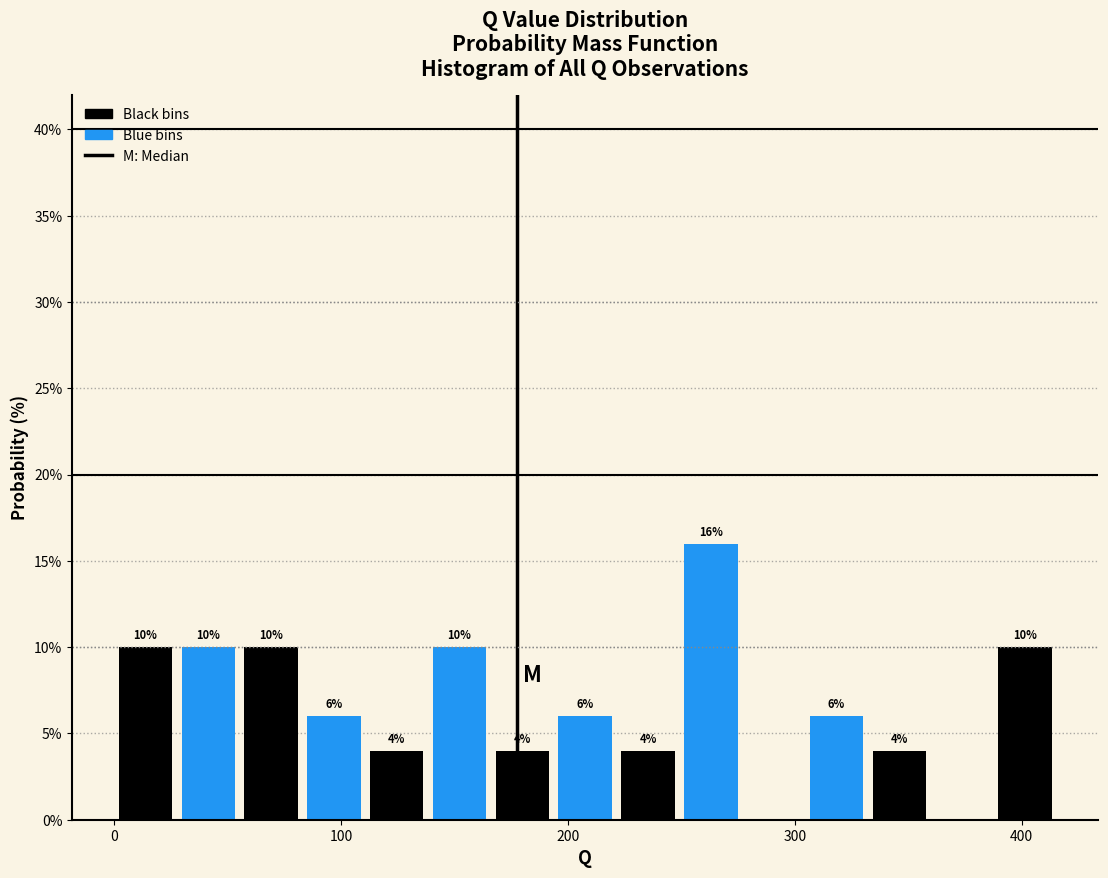

Read against the x-axis, roughly where is the centre of the tallest bar?

260